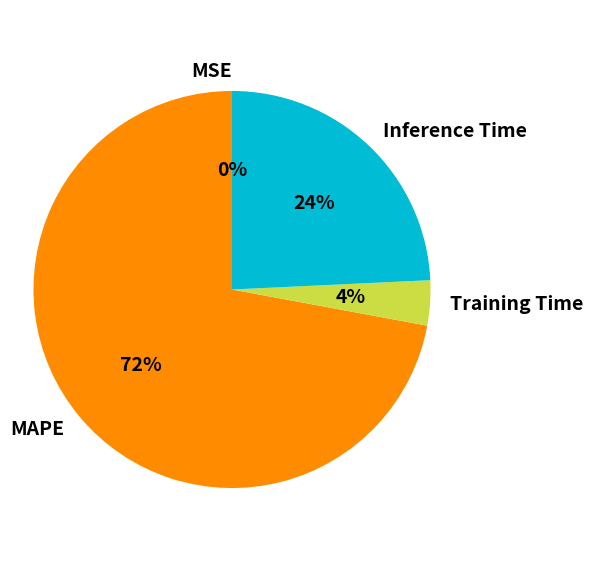

Does MAPE account for over 50% of the chart?

Yes